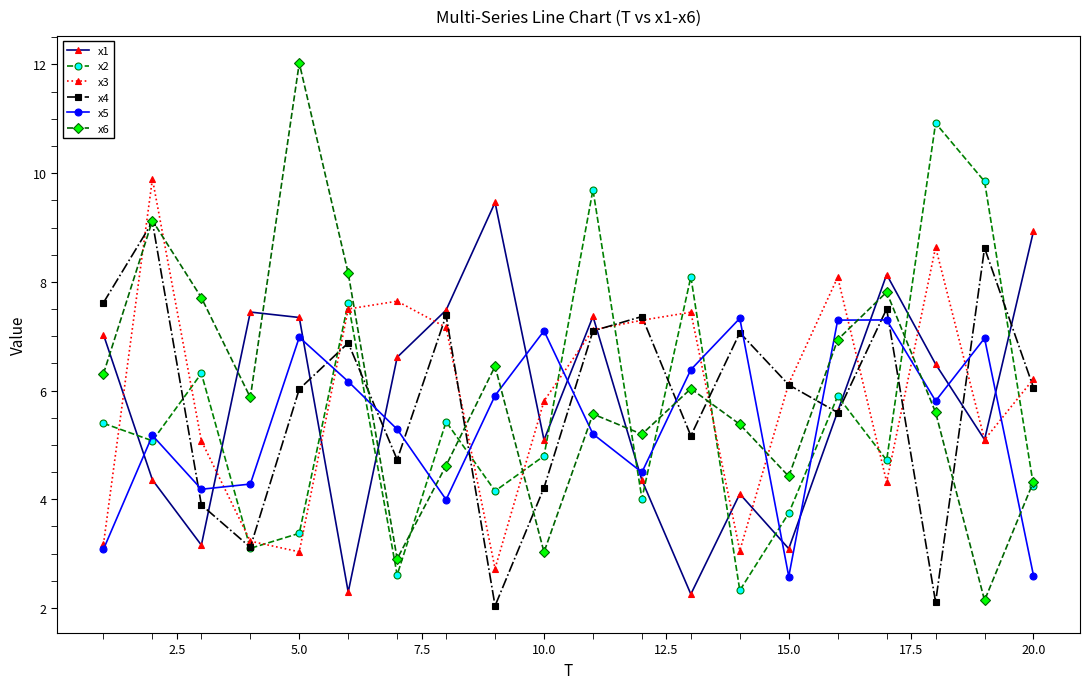

What is the difference between the second highest and second lowest values in the x6 series?

6.2